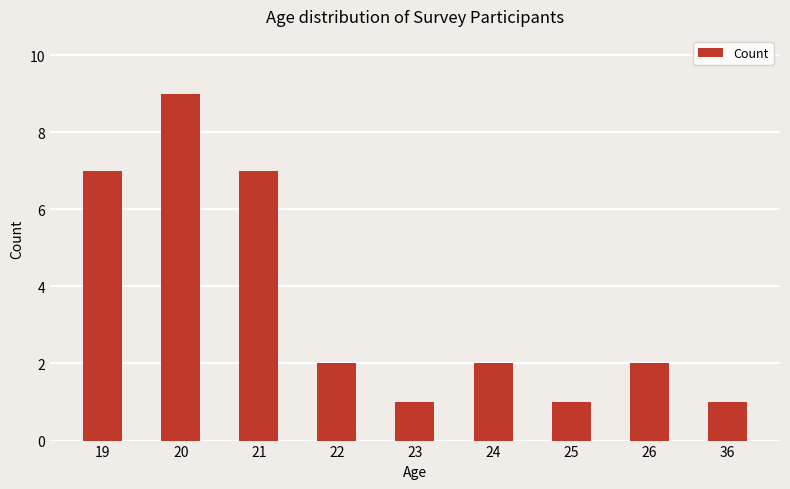

Does the chart contain stacked bars?

No